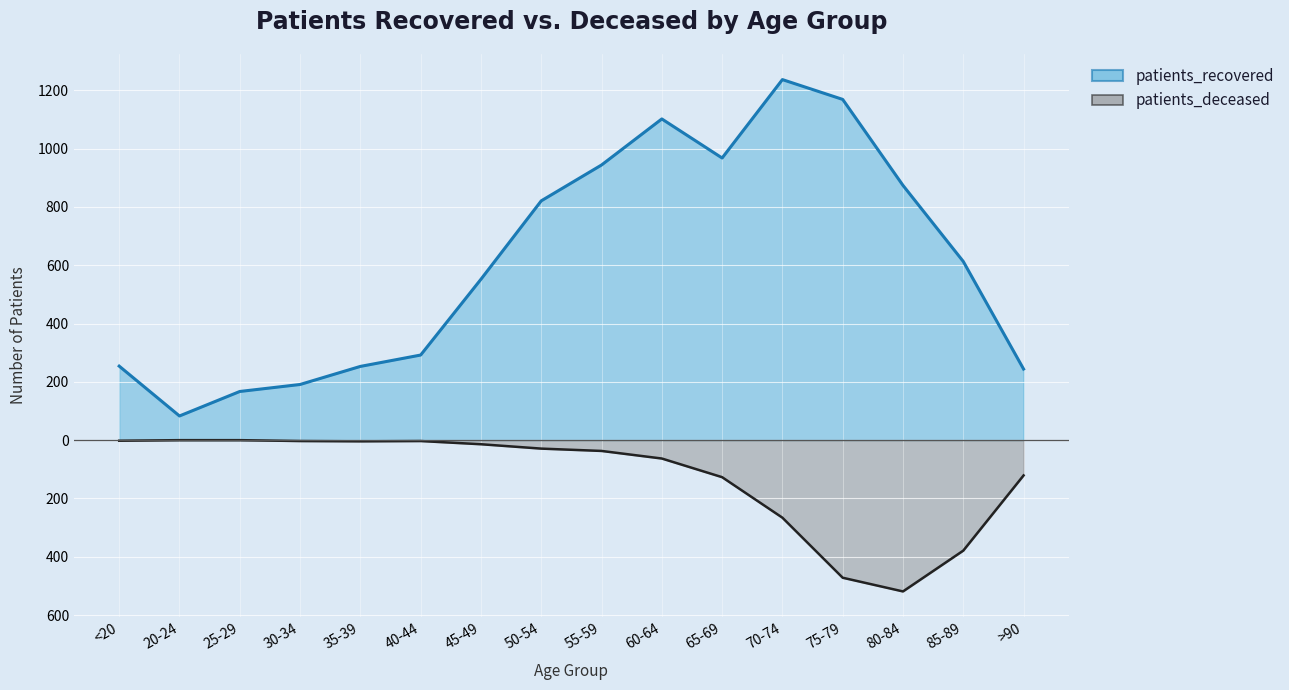

How many lines are shown in the chart?

2